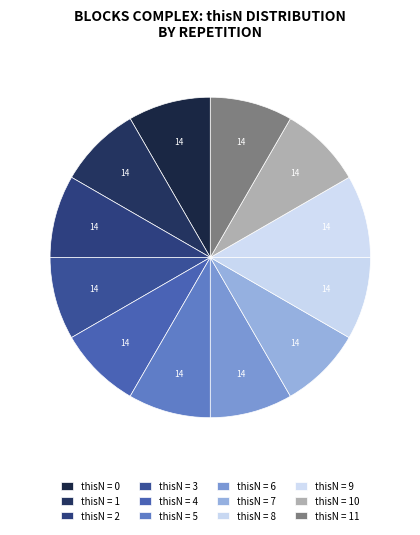

Count the number of slices in the pie.

12